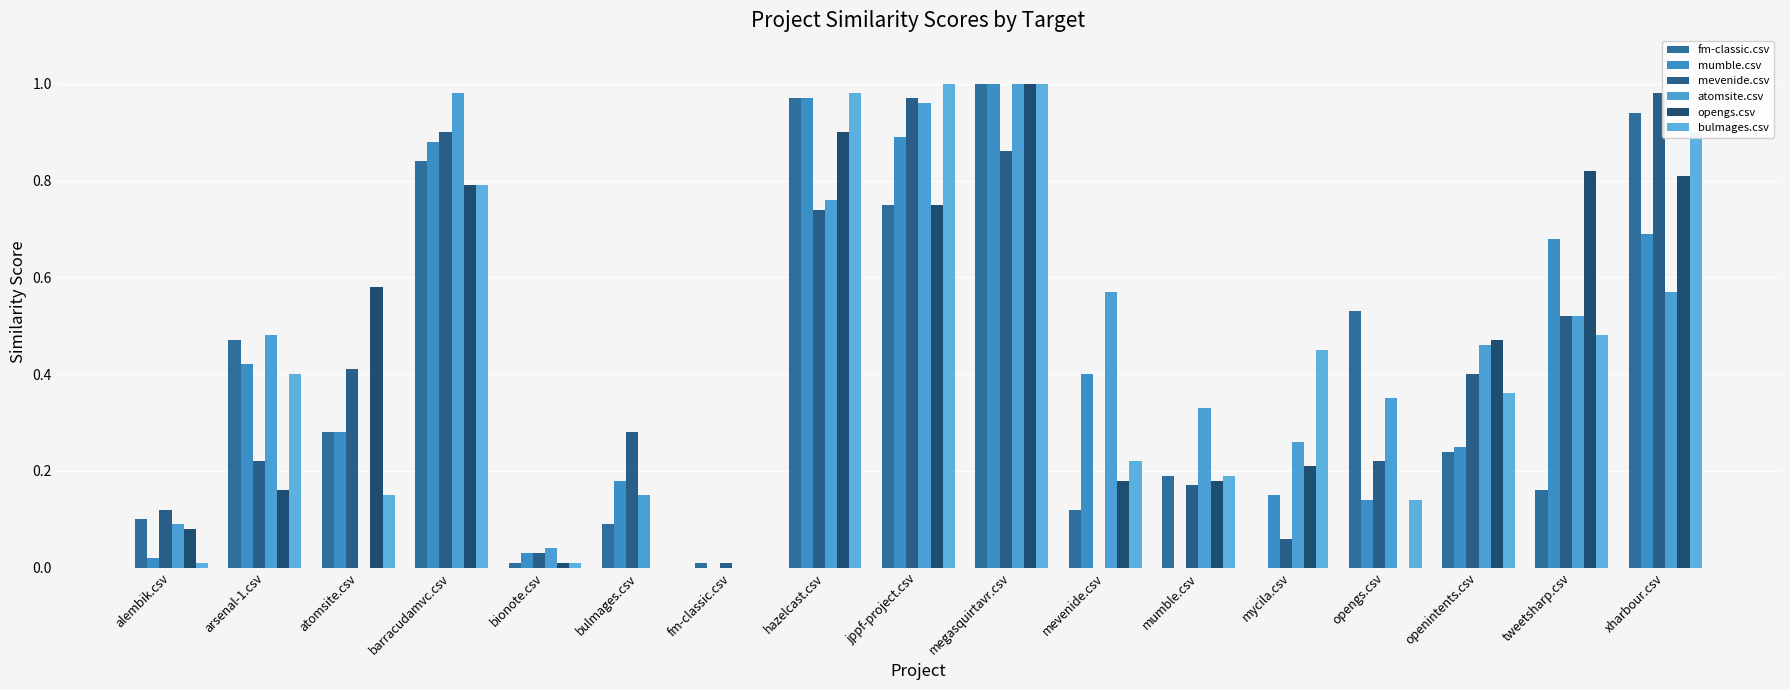

Rank the series by their maximum value, from lowest to highest.

mevenide.csv, fm-classic.csv, mumble.csv, atomsite.csv, opengs.csv, bulmages.csv